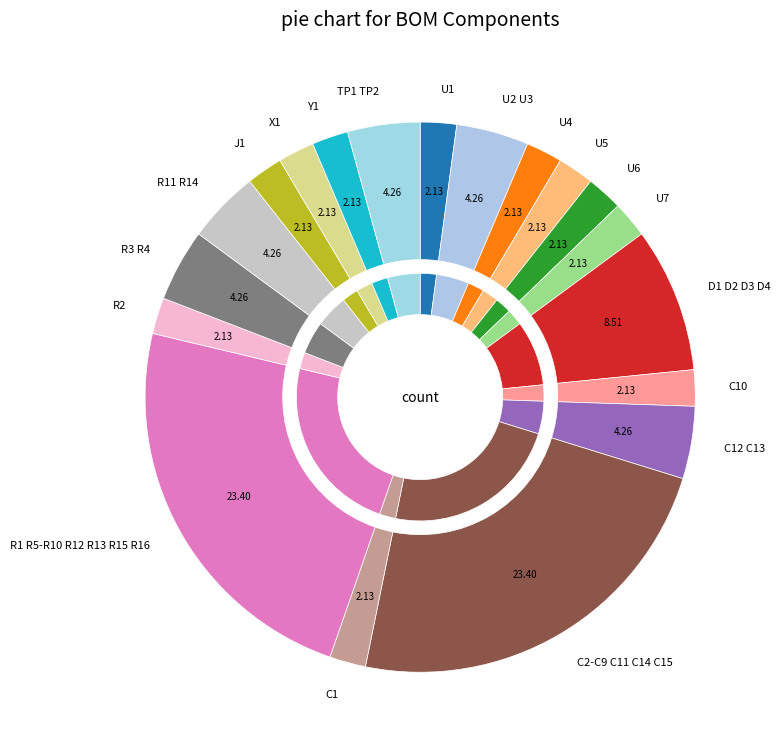

How many segments does this pie chart have?

19